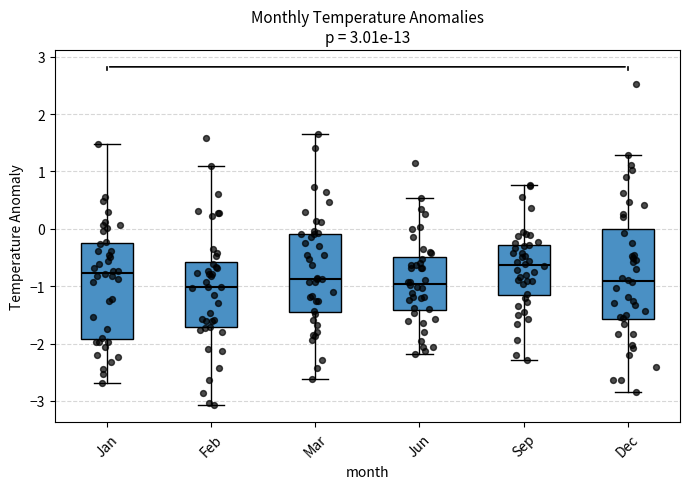

Where does the lower whisker of the box for Dec end on the y-axis? The values are not printed on the chart, so give them approximately, as read against the axis.

-2.8